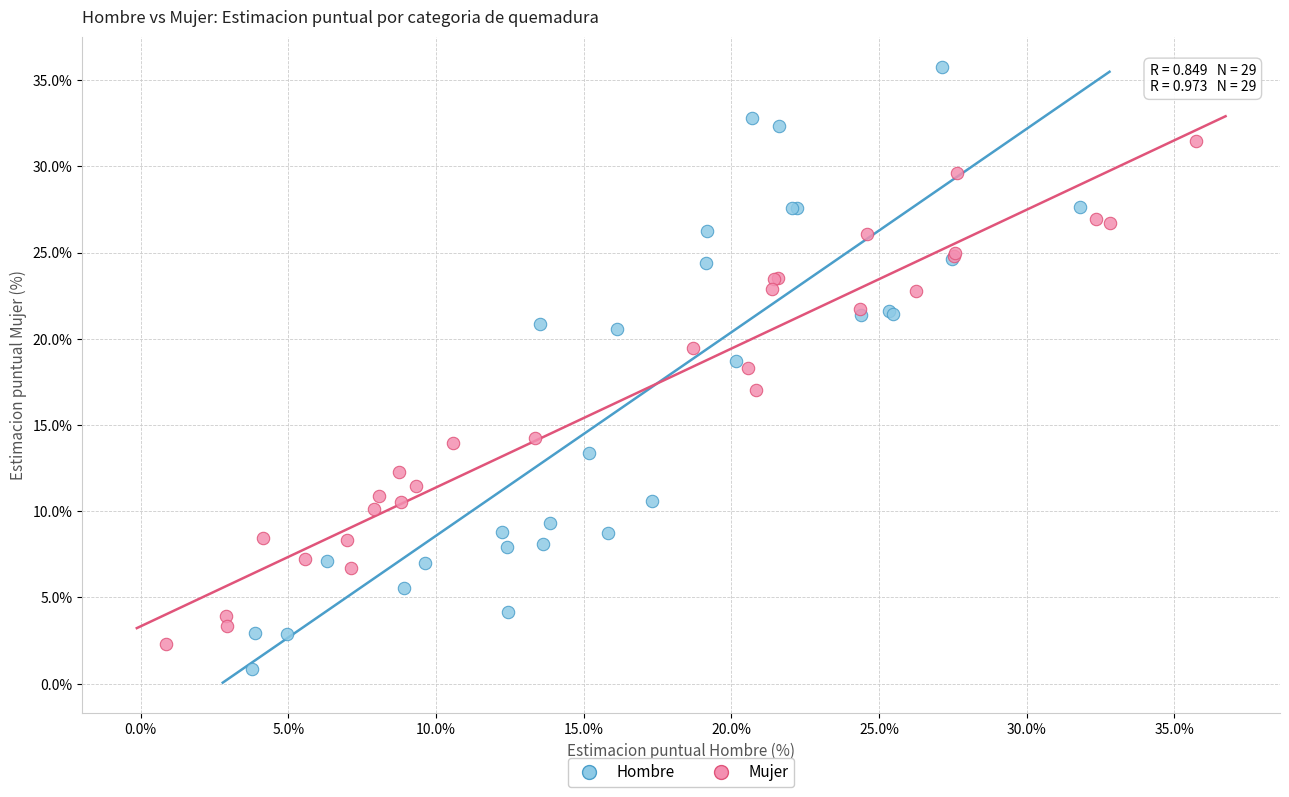

Which series reaches the maximum Y coordinate?

Hombre